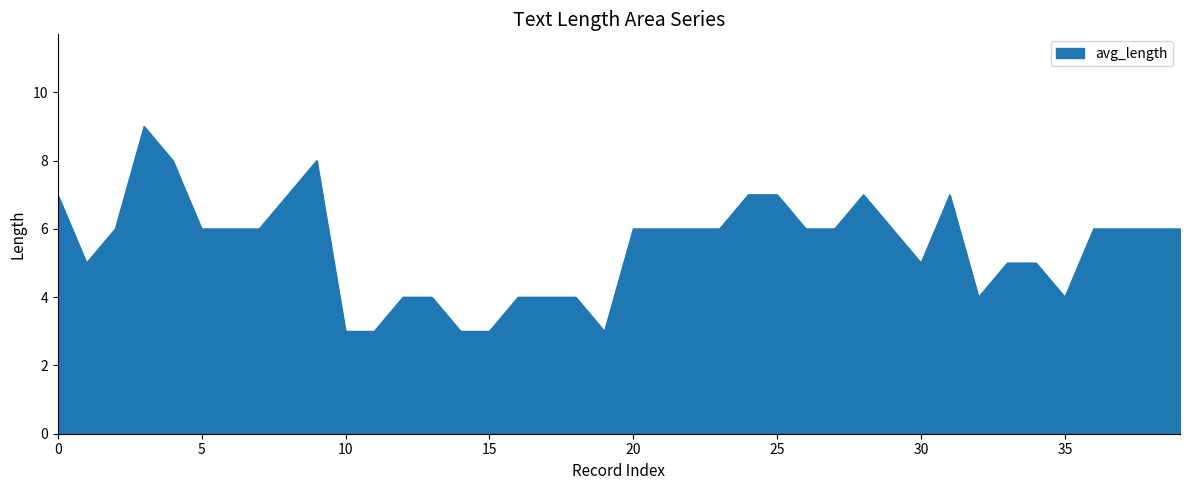

What is the minimum value shown in the chart?

3